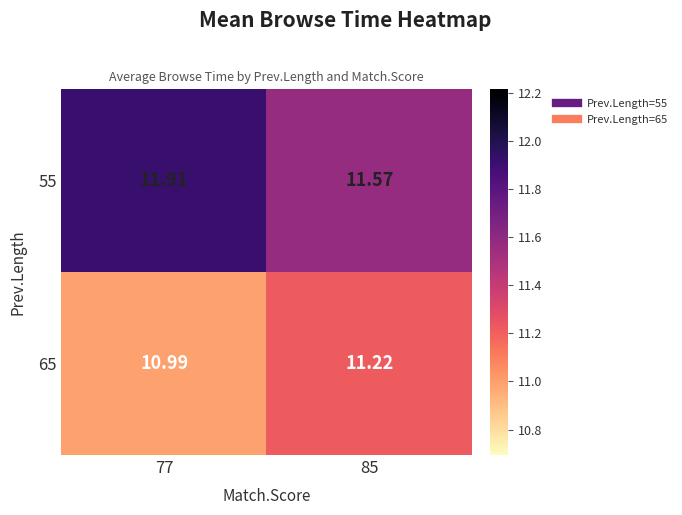

What is the smallest value displayed?

11.0